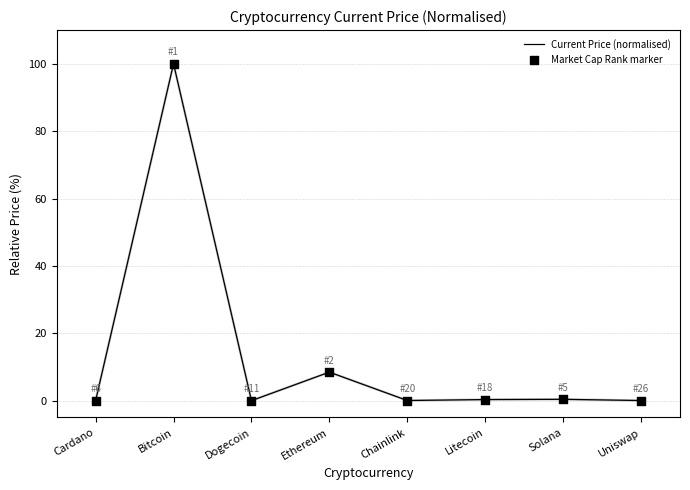

Which has a higher value, Ethereum or Chainlink?

Ethereum